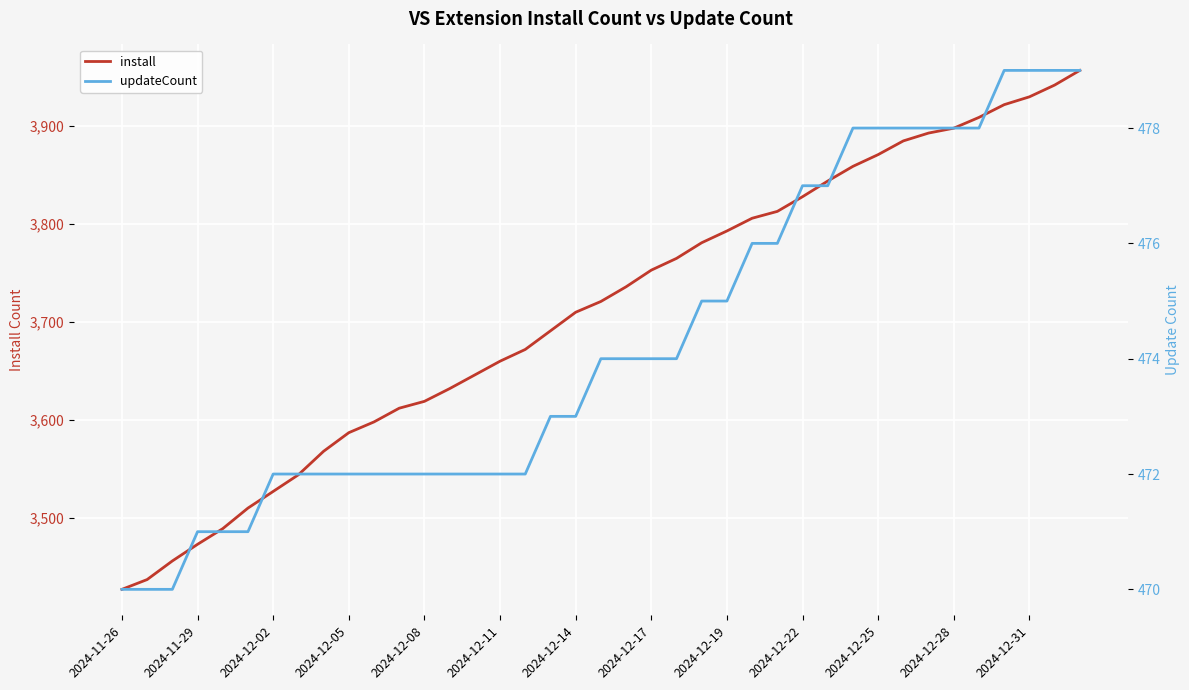

What are all the series names shown in the legend?

install, updateCount